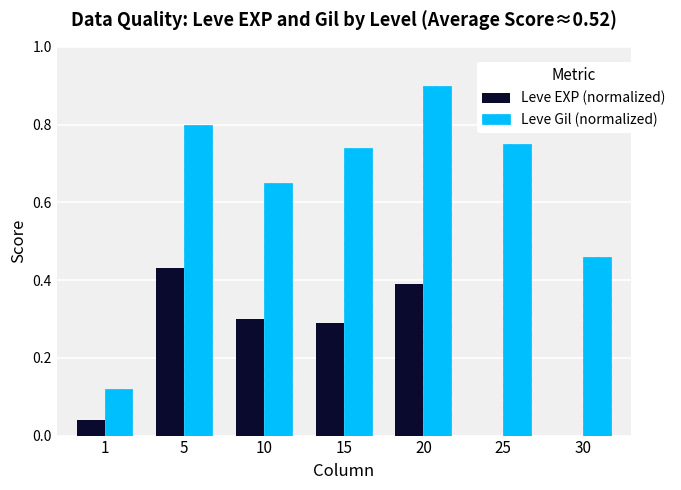

What is the highest value of the Leve Gil (normalized) series?

0.9